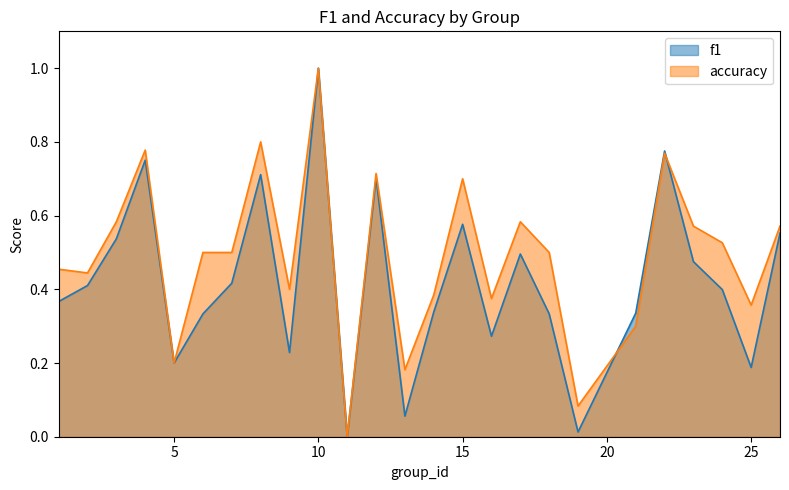

How many lines are shown in the chart?

2